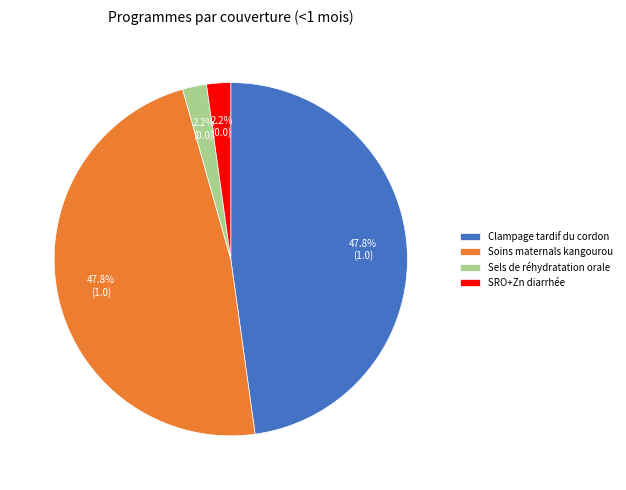

What is the ratio of the value at Soins maternals kangourou to the value at Sels de réhydratation orale?

21.7